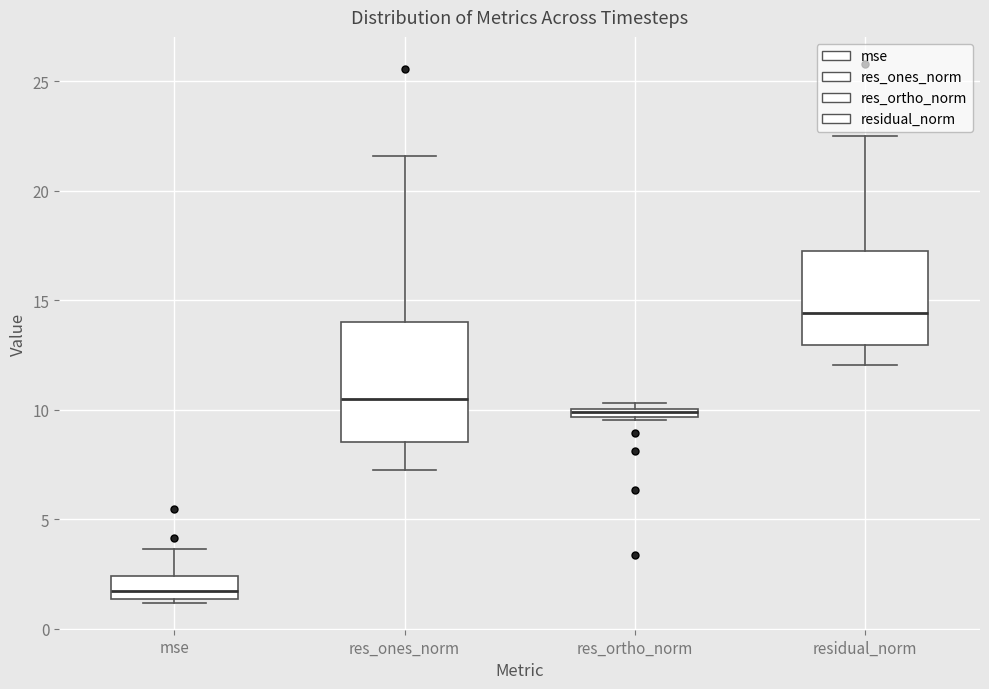

Which box's median line is the lowest?

mse